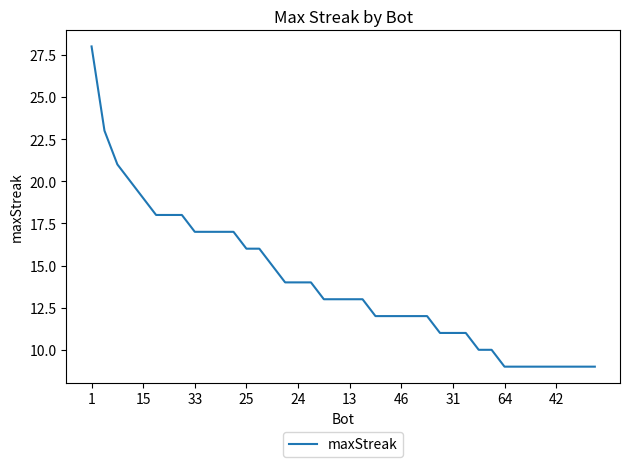

What is the minimum value shown in the chart?

9